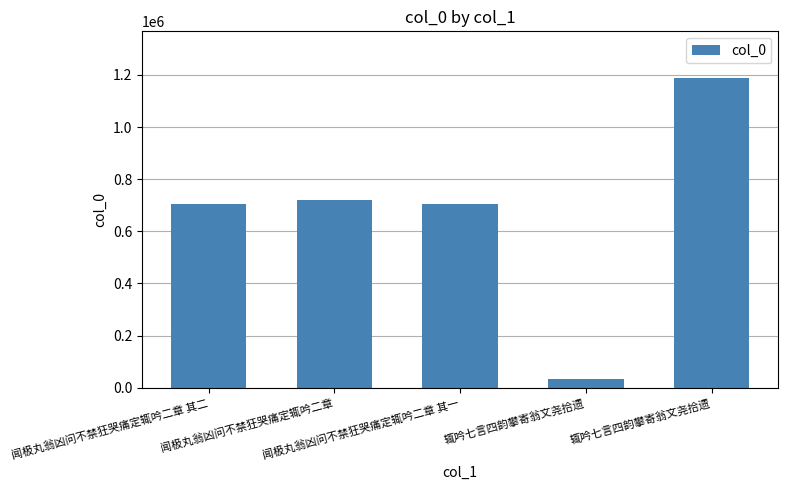

True or false: the data shows 1188912 at 辄吟七言四韵攀寄翁文尧拾遗.

True